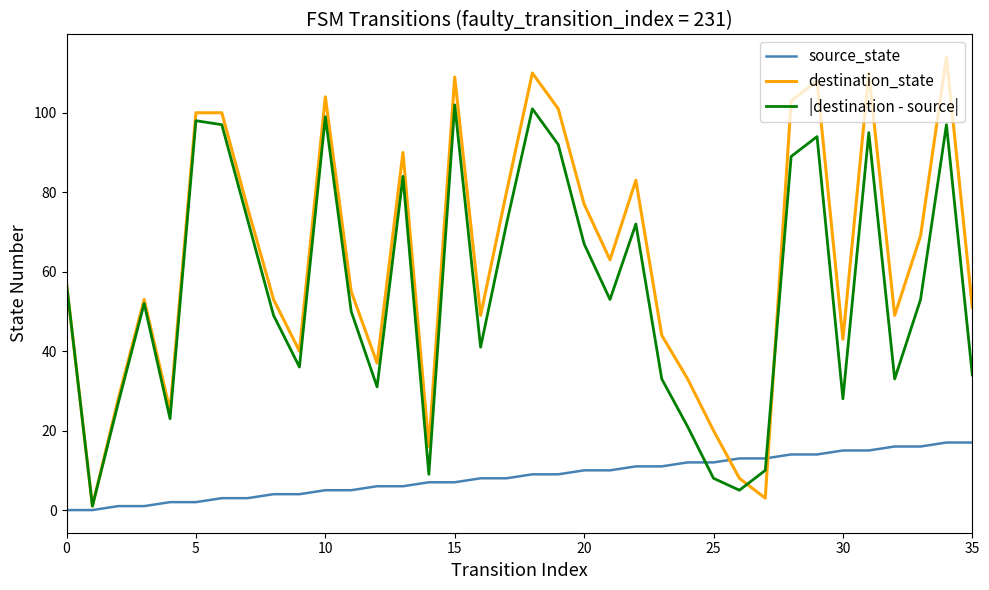

Rank the series by their maximum value, from highest to lowest.

destination_state, |destination - source|, source_state